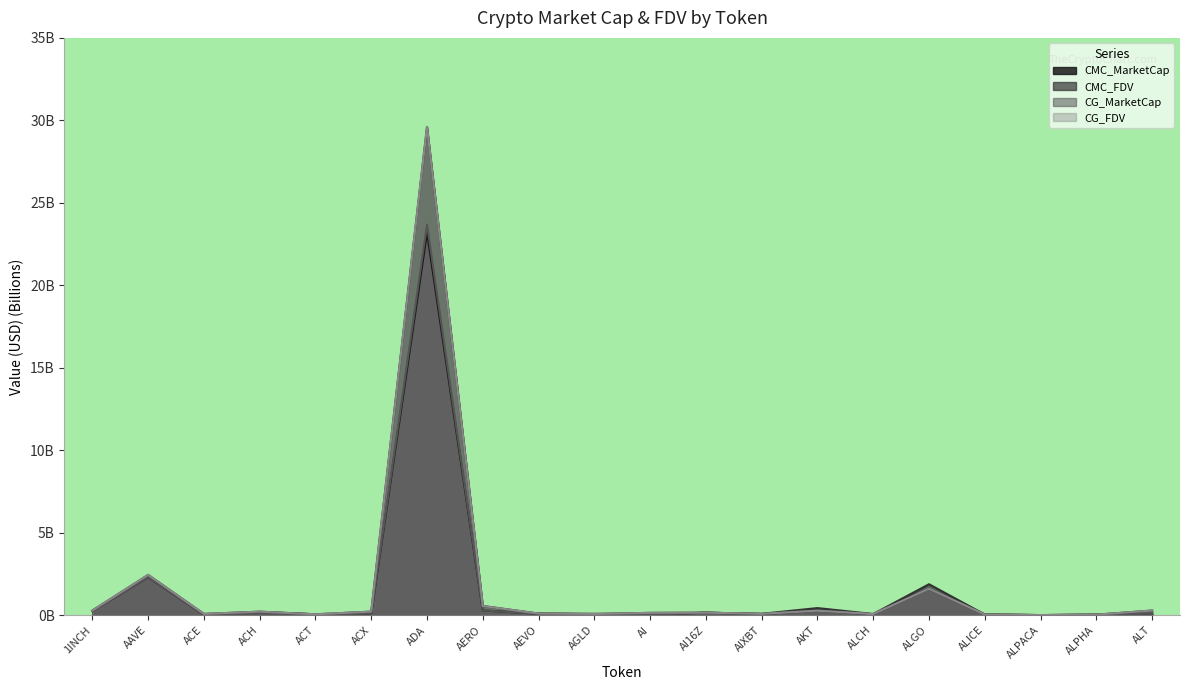

What is the difference between the maximum and second lowest values in the CG_FDV series?

29.6